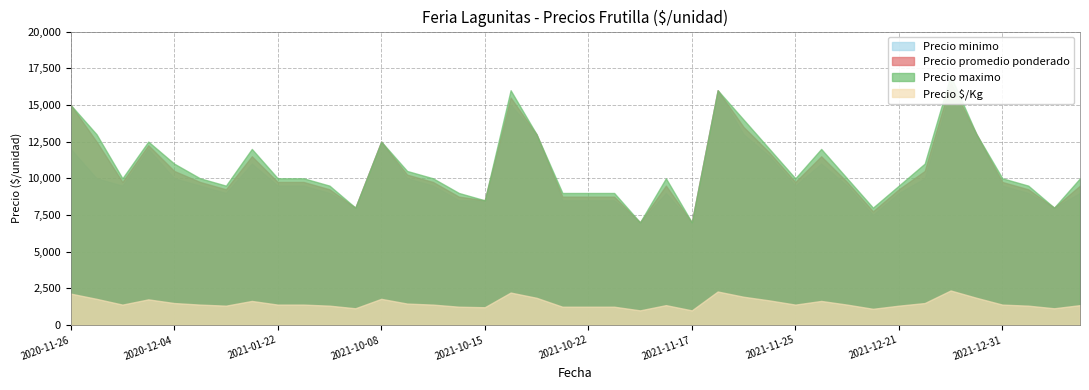

Reading right to left, transcribe all the data shown in this chart.

Precio minimo: 2022-01-24=9000	2022-01-14=8000	2022-01-14=9000	2021-12-31=9500	2021-12-28=13000	2021-12-28=16000	2021-12-28=10000	2021-12-21=9000	2021-12-21=7500	2021-11-25=9500	2021-11-25=11000	2021-11-25=9500	2021-11-23=11500	2021-11-23=13000	2021-11-23=16000	2021-11-17=7000	2021-11-12=9000	2021-10-28=7000	2021-10-22=8500	2021-10-22=8500	2021-10-19=8500	2021-10-19=13000	2021-10-15=15000	2021-10-15=8500	2021-10-12=8500	2021-10-12=9500	2021-10-08=10000	2021-10-08=12500	2021-04-23=8000	2021-02-12=9000	2021-02-12=9500	2021-01-22=9500	2021-01-19=11000	2021-01-19=9000	2020-12-04=9500	2020-12-04=10000	2020-12-03=12000	2020-12-03=9500	2020-11-26=10000	2020-11-26=12000
Precio promedio ponderado: 2022-01-24=9500	2022-01-14=8000	2022-01-14=9250	2021-12-31=9750	2021-12-28=13000	2021-12-28=16500	2021-12-28=10500	2021-12-21=9250	2021-12-21=7750	2021-11-25=9750	2021-11-25=11500	2021-11-25=9750	2021-11-23=11750	2021-11-23=13500	2021-11-23=16000	2021-11-17=7000	2021-11-12=9500	2021-10-28=7000	2021-10-22=8750	2021-10-22=8750	2021-10-19=8750	2021-10-19=13000	2021-10-15=15500	2021-10-15=8500	2021-10-12=8750	2021-10-12=9750	2021-10-08=10250	2021-10-08=12500	2021-04-23=8000	2021-02-12=9250	2021-02-12=9750	2021-01-22=9750	2021-01-19=11500	2021-01-19=9250	2020-12-04=9750	2020-12-04=10500	2020-12-03=12250	2020-12-03=9750	2020-11-26=12500	2020-11-26=15000
Precio maximo: 2022-01-24=10000	2022-01-14=8000	2022-01-14=9500	2021-12-31=10000	2021-12-28=13000	2021-12-28=17000	2021-12-28=11000	2021-12-21=9500	2021-12-21=8000	2021-11-25=10000	2021-11-25=12000	2021-11-25=10000	2021-11-23=12000	2021-11-23=14000	2021-11-23=16000	2021-11-17=7000	2021-11-12=10000	2021-10-28=7000	2021-10-22=9000	2021-10-22=9000	2021-10-19=9000	2021-10-19=13000	2021-10-15=16000	2021-10-15=8500	2021-10-12=9000	2021-10-12=10000	2021-10-08=10500	2021-10-08=12500	2021-04-23=8000	2021-02-12=9500	2021-02-12=10000	2021-01-22=10000	2021-01-19=12000	2021-01-19=9500	2020-12-04=10000	2020-12-04=11000	2020-12-03=12500	2020-12-03=10000	2020-11-26=13000	2020-11-26=15000
Precio $/Kg: 2022-01-24=1357	2022-01-14=1143	2022-01-14=1321	2021-12-31=1393	2021-12-28=1857	2021-12-28=2357	2021-12-28=1500	2021-12-21=1321	2021-12-21=1107	2021-11-25=1393	2021-11-25=1643	2021-11-25=1393	2021-11-23=1679	2021-11-23=1929	2021-11-23=2286	2021-11-17=1000	2021-11-12=1357	2021-10-28=1000	2021-10-22=1250	2021-10-22=1250	2021-10-19=1250	2021-10-19=1857	2021-10-15=2214	2021-10-15=1214	2021-10-12=1250	2021-10-12=1393	2021-10-08=1464	2021-10-08=1786	2021-04-23=1143	2021-02-12=1321	2021-02-12=1393	2021-01-22=1393	2021-01-19=1643	2021-01-19=1321	2020-12-04=1393	2020-12-04=1500	2020-12-03=1750	2020-12-03=1393	2020-11-26=1786	2020-11-26=2143